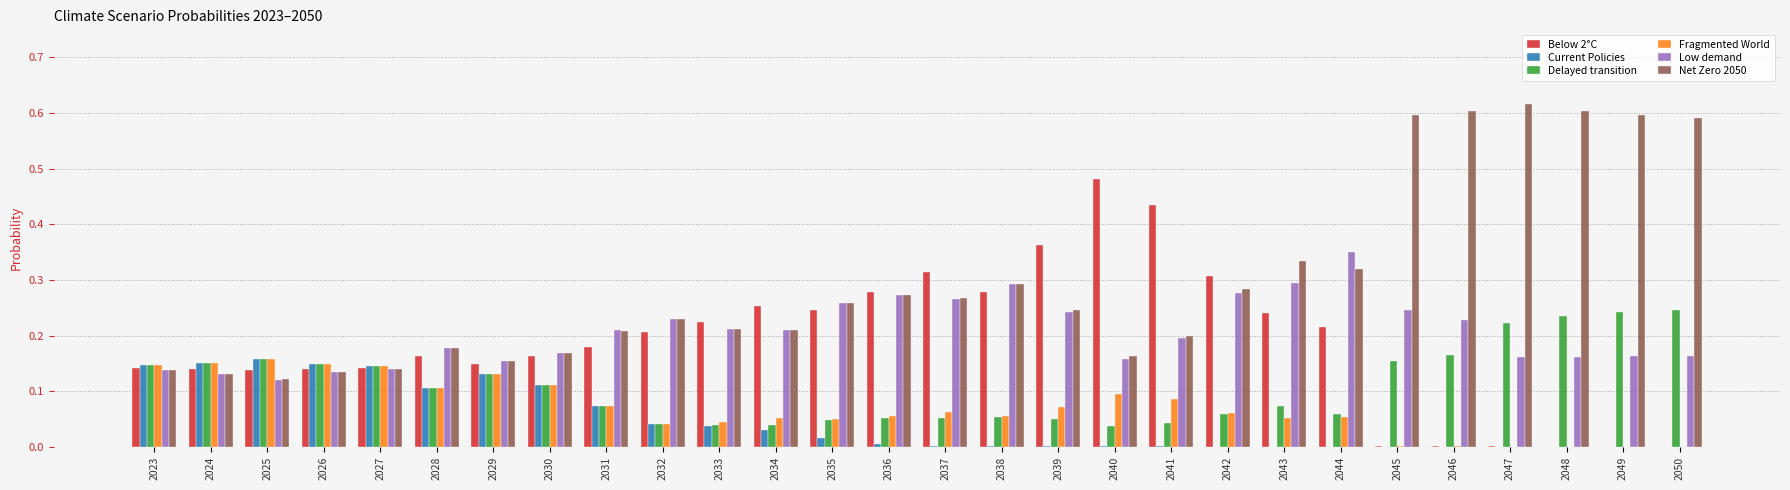

Which series has the largest total across all categories?

Net Zero 2050